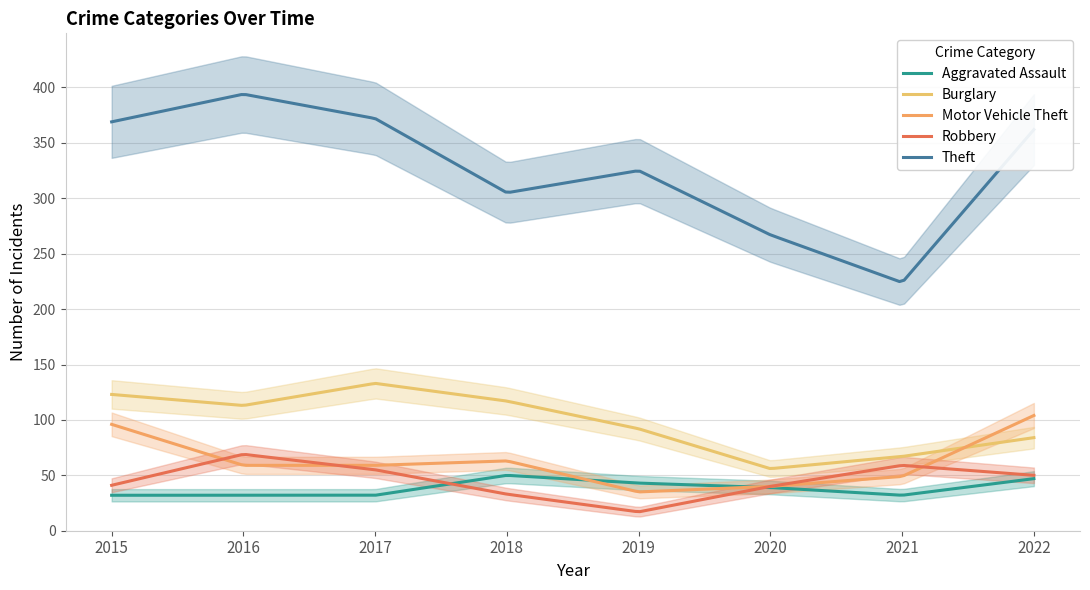

True or false: Theft and Burglary cross at least once.

False